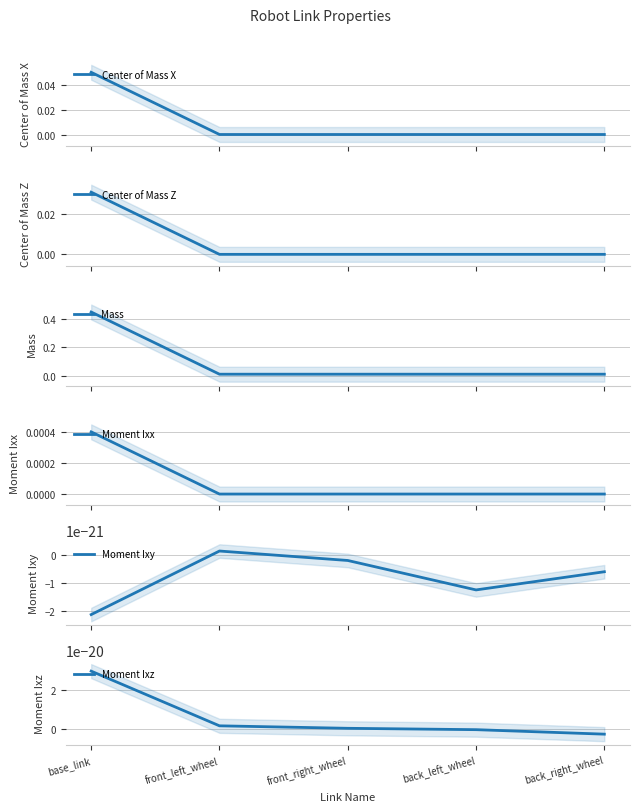

What is the label of the 1st point from the right?

back_right_wheel